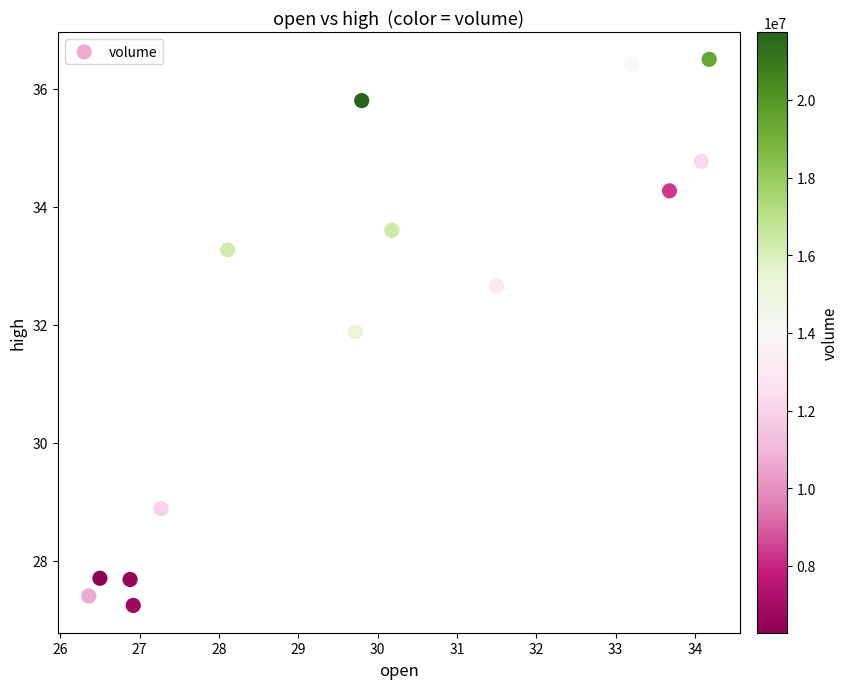

What is the range of Y values (max minus min)?

9.3